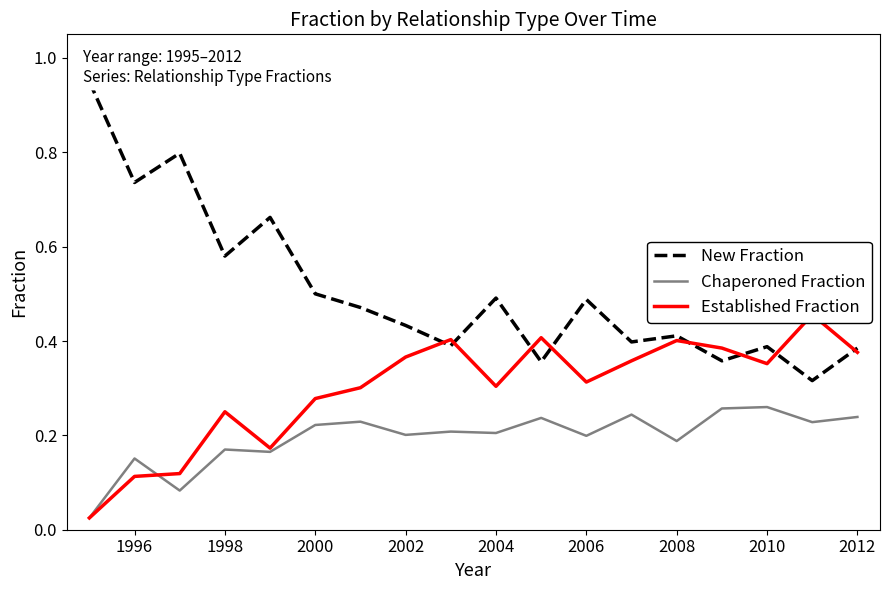

The value of Chaperoned Fraction at 2004 is 0.1. True or false?

False